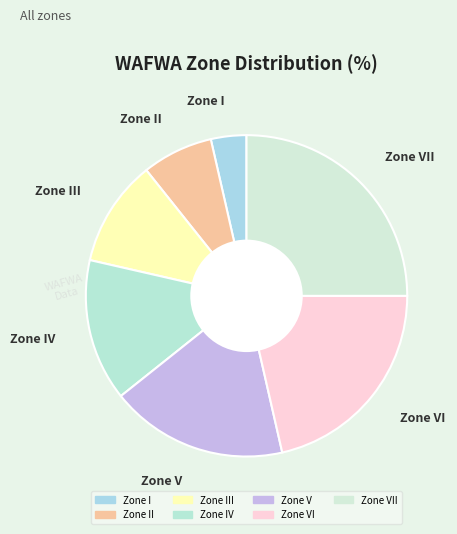

Is there any slice that represents more than half of the pie?

No